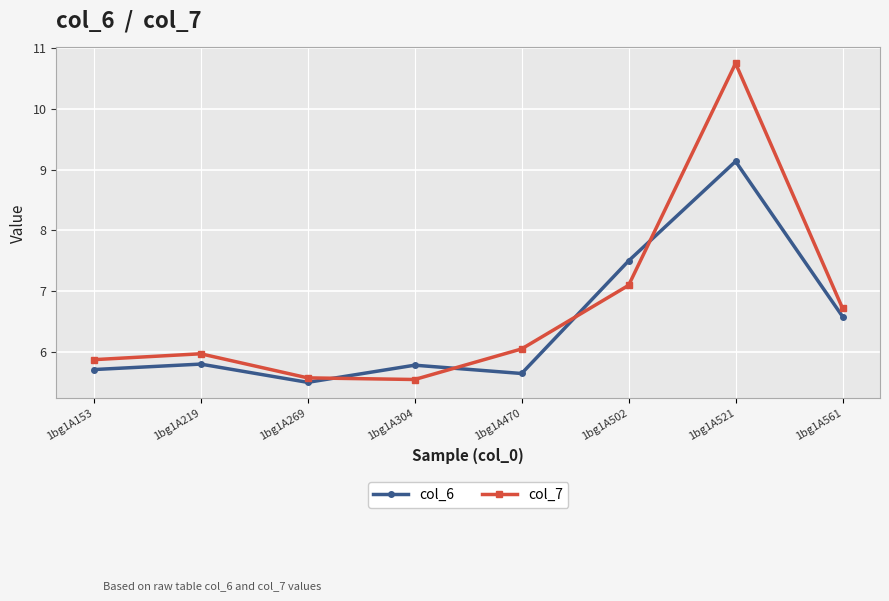

Read the col_6 value at 1bg1A269.

5.5